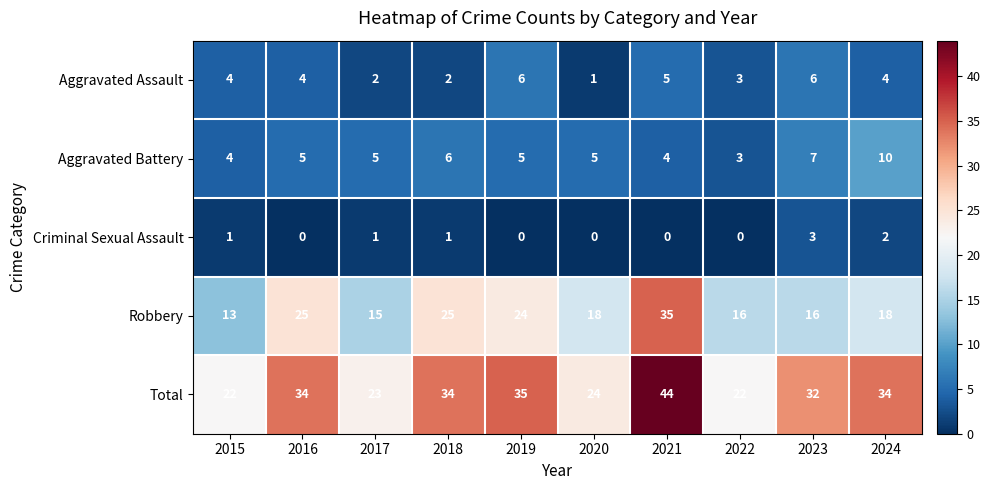

At which category is the sum across all series the highest?

2021